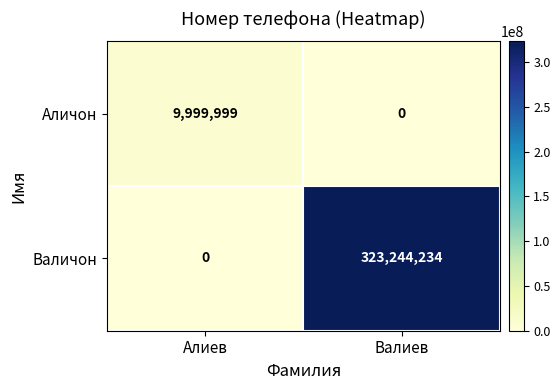

Reading left to right, what are all the values shown in this chart?

Аличон: Алиев=9999999	Валиев=0
Валичон: Алиев=0	Валиев=323244234